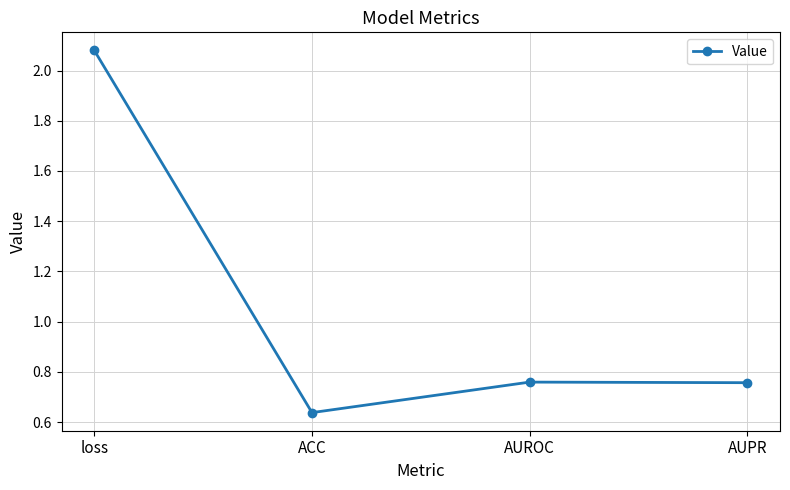

What is the change in value from ACC to AUROC?

+0.1